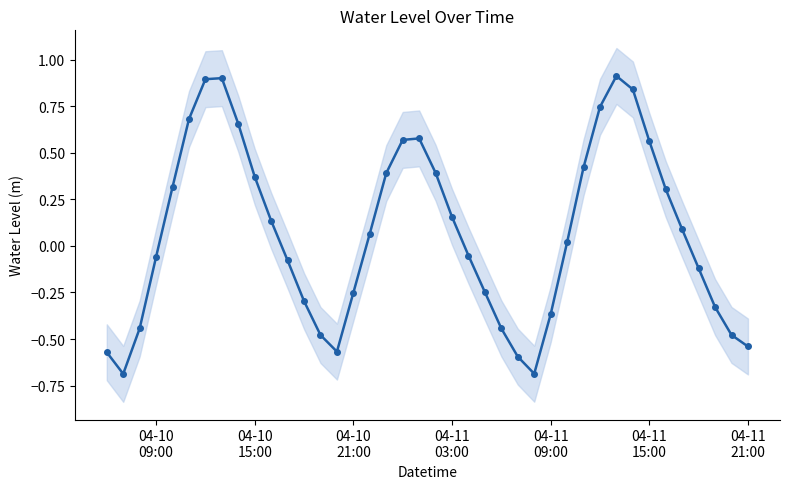

What is the smallest value displayed?

-0.7